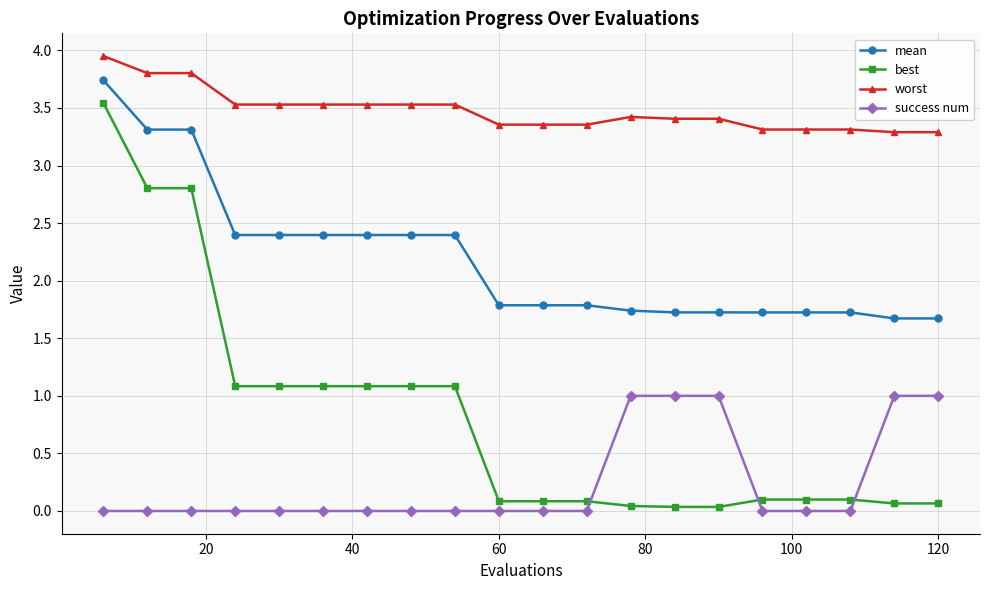

What is the average value of the best series?

0.8